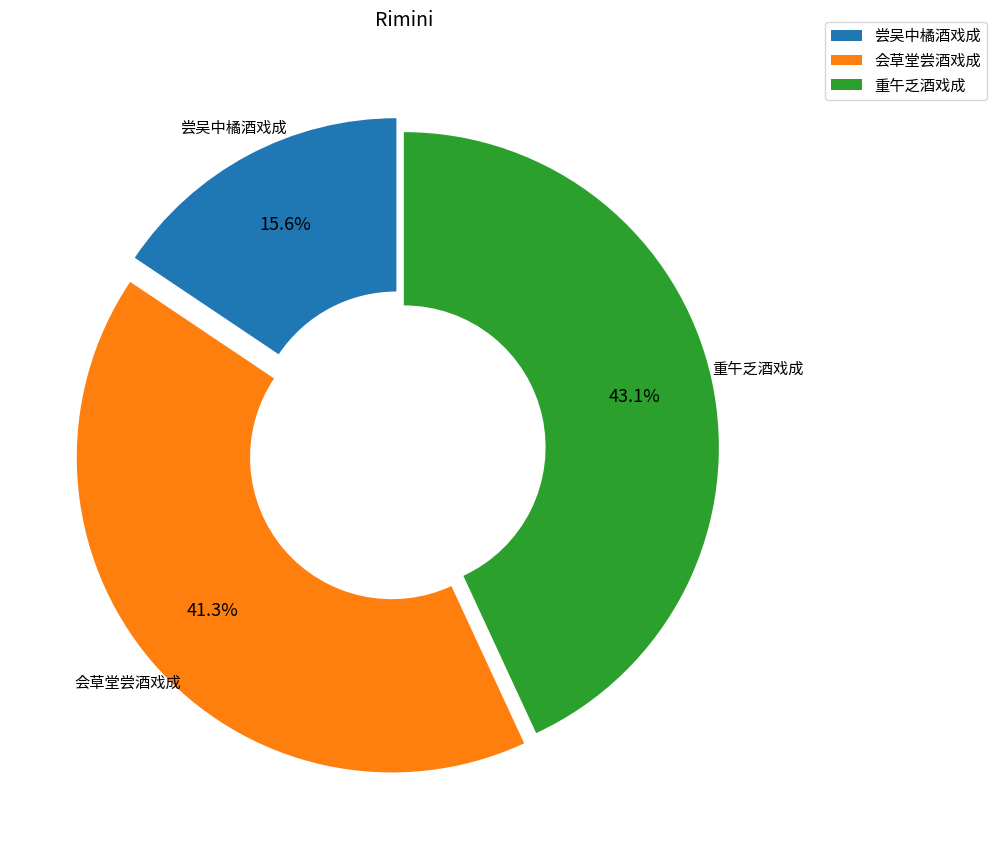

What is the ratio of the value at 会草堂尝酒戏成 to the value at 尝吴中橘酒戏成?

2.6